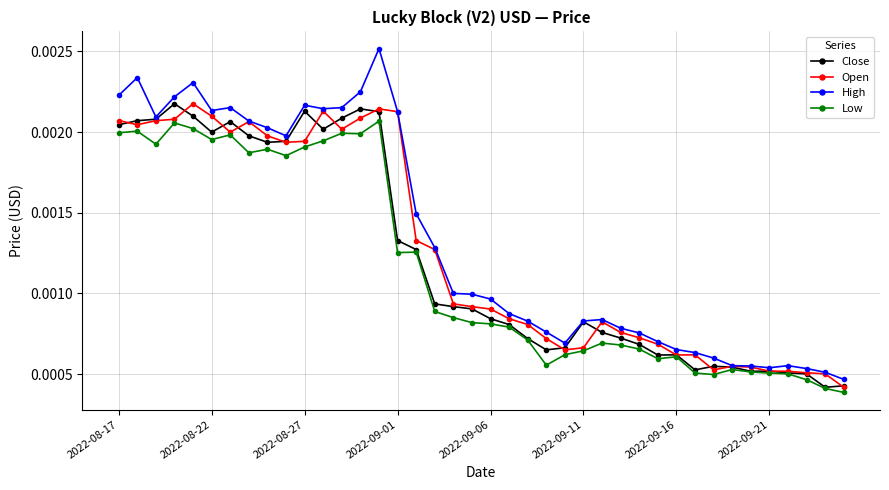

Which series has the largest total across all categories?

High